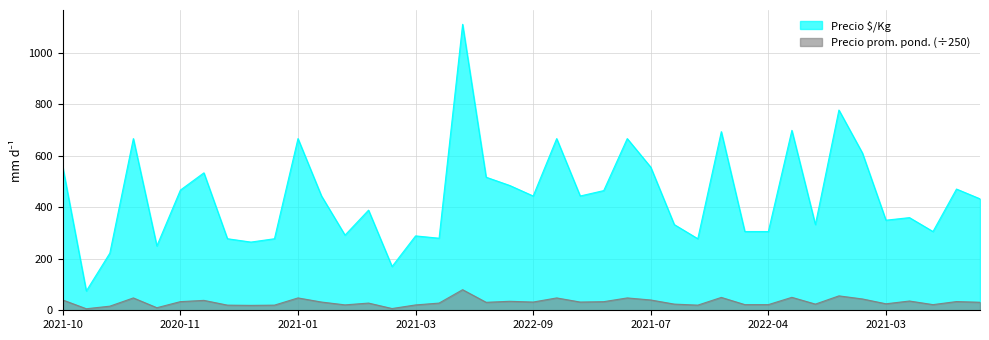

Is the value of Precio promedio ponderado at 2021-07-23 greater than the value of Precio $/Kg at 2022-04-29?

No